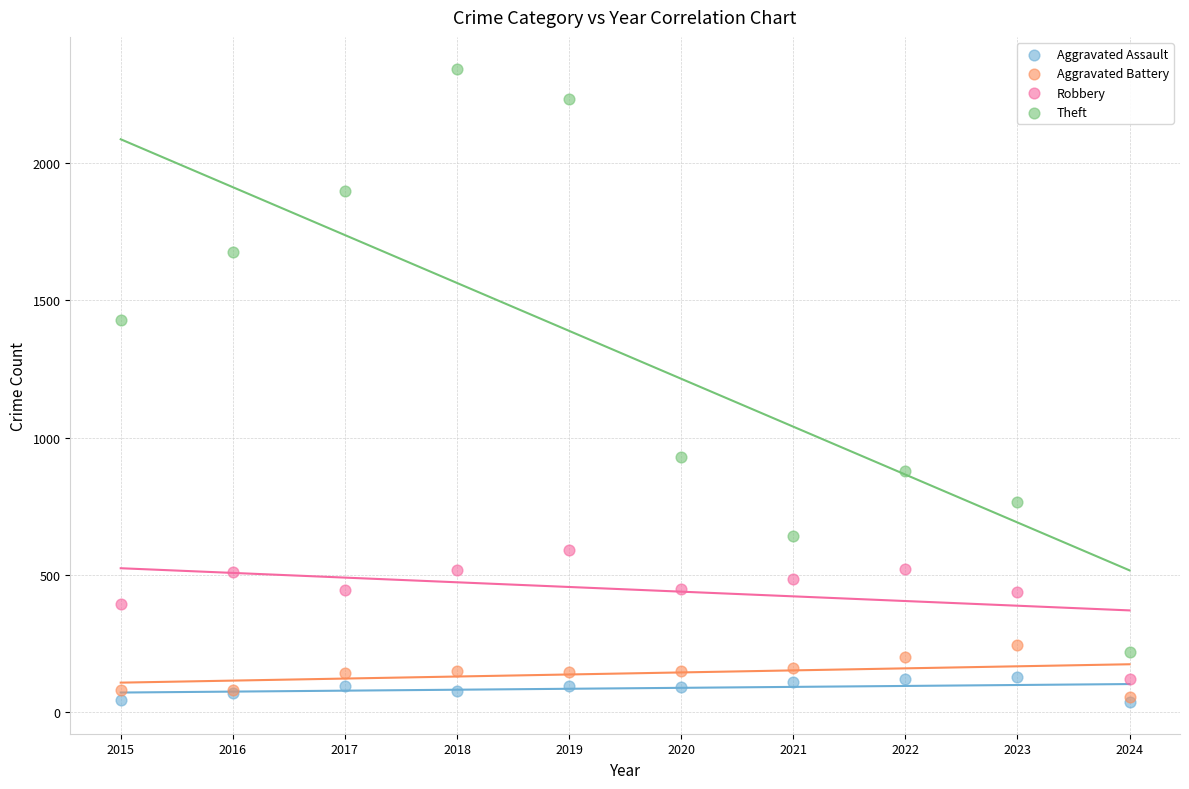

In the Theft series, what Y value is closest to 1281?

1429